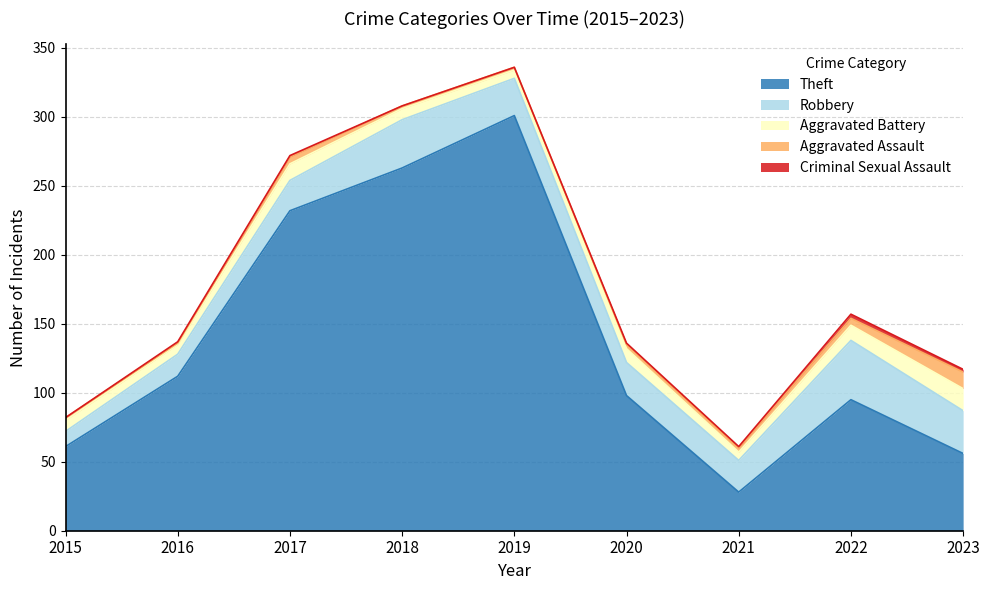

The value of Criminal Sexual Assault at 2015 is 0. True or false?

True